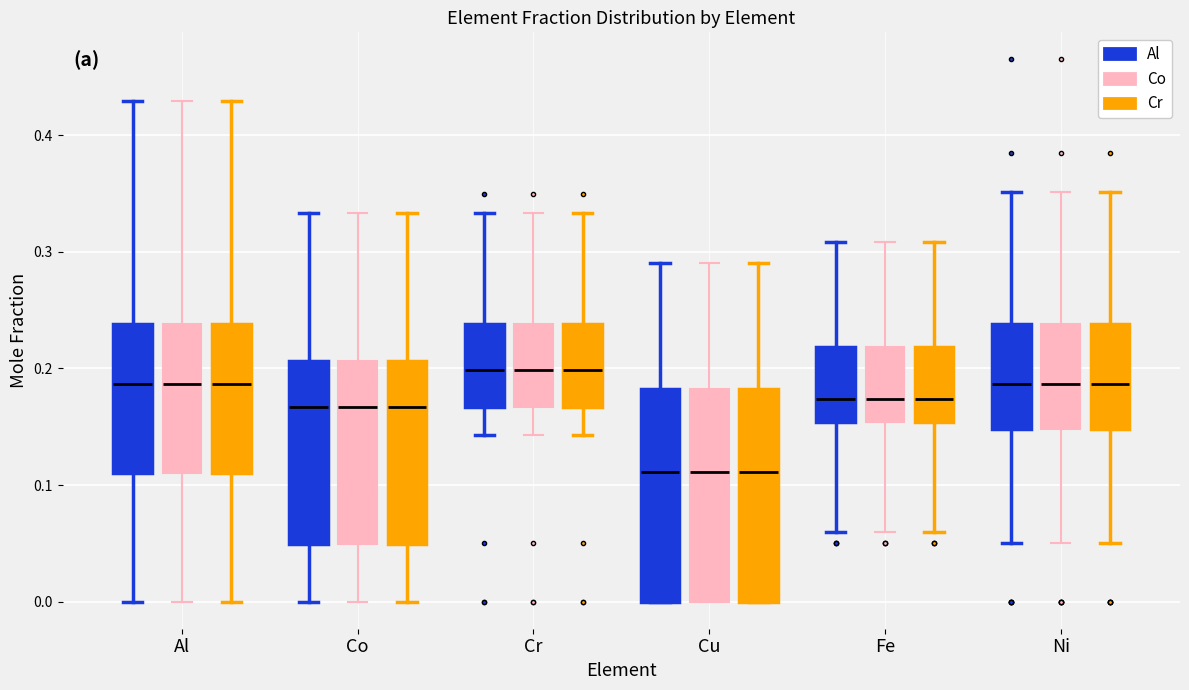

Reading left to right, transcribe this box plot: for each box, give where its median line is, the range the box spans, and where its two whiskers end, as read against the y-axis. The values are not printed on the chart, so give them approximately, as read against the axis.

Al (Al): median 0.19, box 0.11 to 0.24, whiskers 0.00 to 0.43
Al (Co): median 0.19, box 0.11 to 0.24, whiskers 0.00 to 0.43
Al (Cr): median 0.19, box 0.11 to 0.24, whiskers 0.00 to 0.43
Co (Al): median 0.17, box 0.05 to 0.21, whiskers 0.00 to 0.33
Co (Co): median 0.17, box 0.05 to 0.21, whiskers 0.00 to 0.33
Co (Cr): median 0.17, box 0.05 to 0.21, whiskers 0.00 to 0.33
Cr (Al): median 0.20, box 0.17 to 0.24, whiskers 0.14 to 0.33
Cr (Co): median 0.20, box 0.17 to 0.24, whiskers 0.14 to 0.33
Cr (Cr): median 0.20, box 0.17 to 0.24, whiskers 0.14 to 0.33
Cu (Al): median 0.11, box 0.00 to 0.18, whiskers 0.00 to 0.29
Cu (Co): median 0.11, box 0.00 to 0.18, whiskers 0.00 to 0.29
Cu (Cr): median 0.11, box 0.00 to 0.18, whiskers 0.00 to 0.29
Fe (Al): median 0.17, box 0.15 to 0.22, whiskers 0.06 to 0.31
Fe (Co): median 0.17, box 0.15 to 0.22, whiskers 0.06 to 0.31
Fe (Cr): median 0.17, box 0.15 to 0.22, whiskers 0.06 to 0.31
Ni (Al): median 0.19, box 0.15 to 0.24, whiskers 0.05 to 0.35
Ni (Co): median 0.19, box 0.15 to 0.24, whiskers 0.05 to 0.35
Ni (Cr): median 0.19, box 0.15 to 0.24, whiskers 0.05 to 0.35